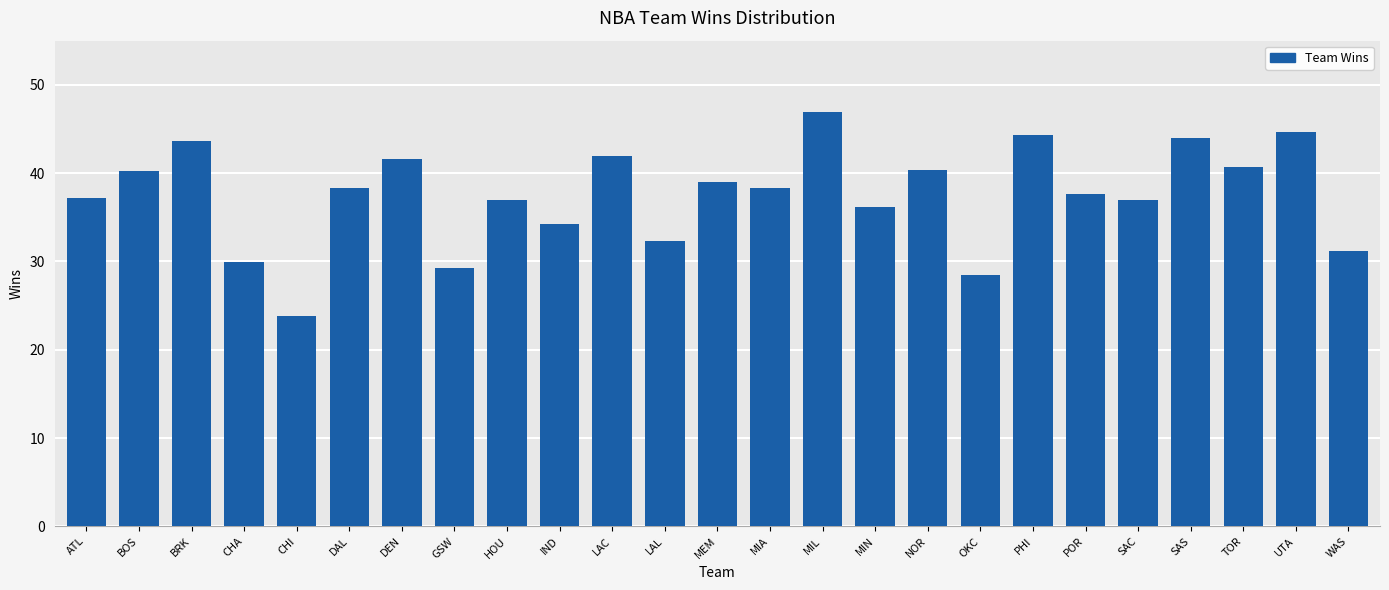

How many series are shown in this chart?

1